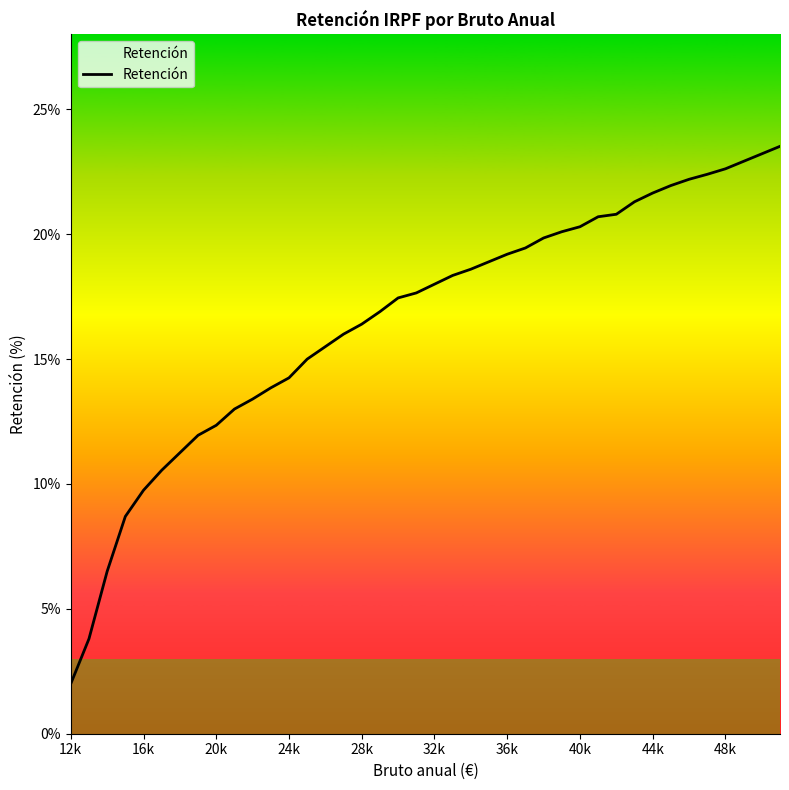

What is the maximum value shown in the chart?

23.5